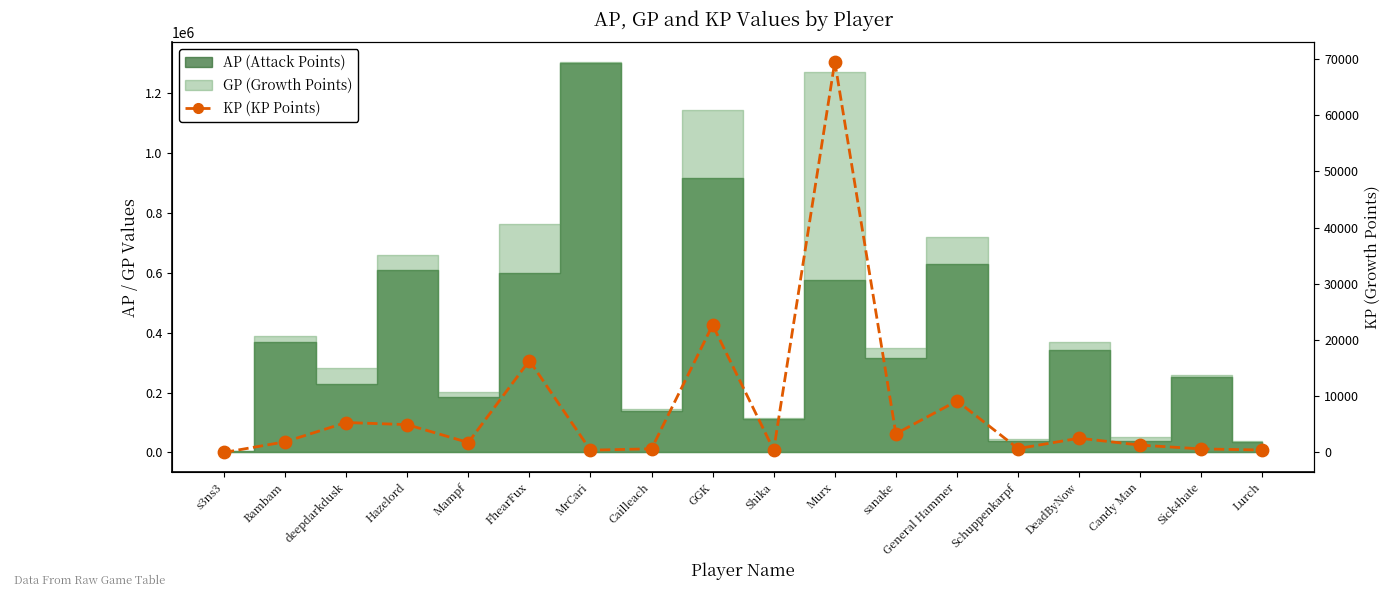

Between Murx and Lurch, which is larger?

Murx